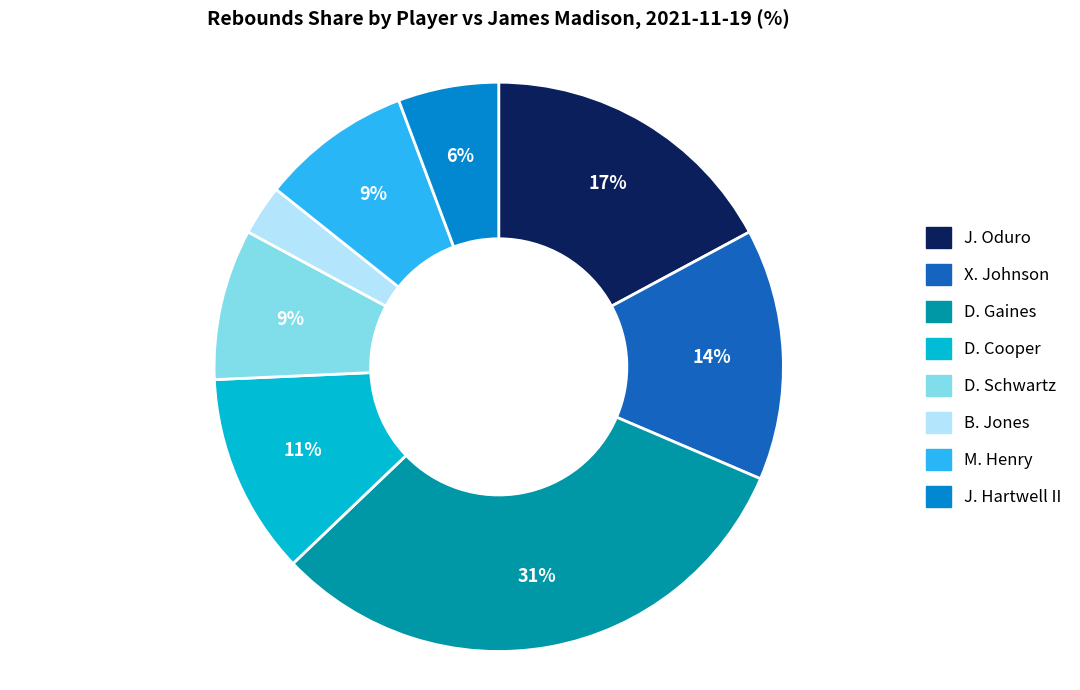

Which has a higher value, X. Johnson or B. Jones?

X. Johnson